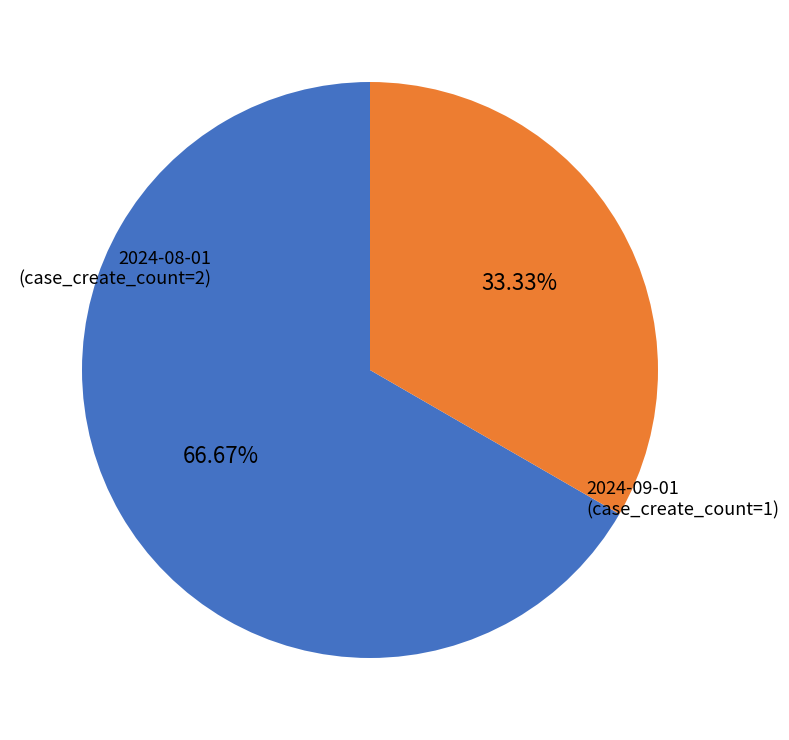

How many slices are in this pie chart?

2